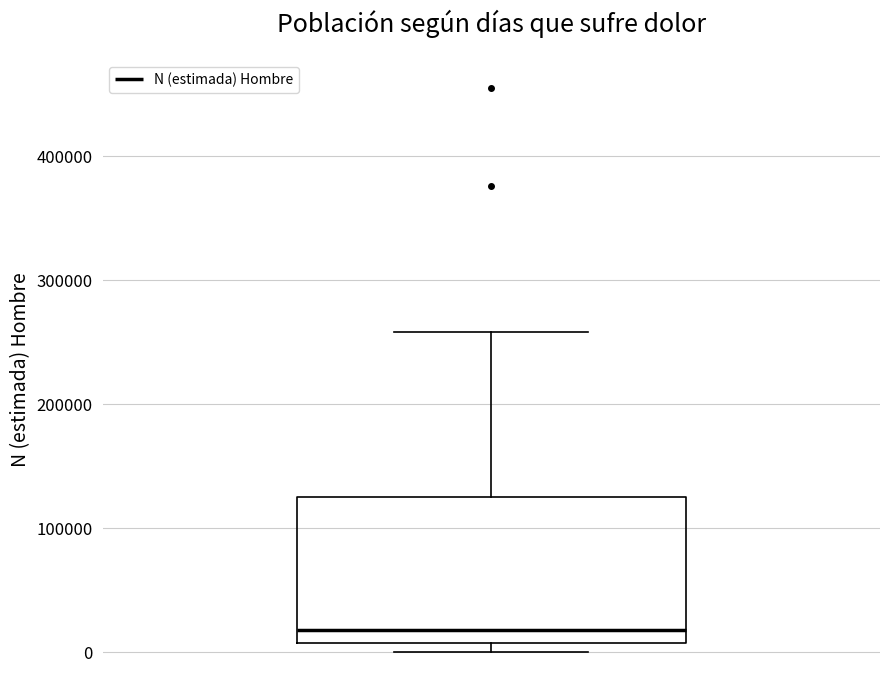

Where is the upper edge of the box on the y-axis? The values are not printed on the chart, so give them approximately, as read against the axis.

120000